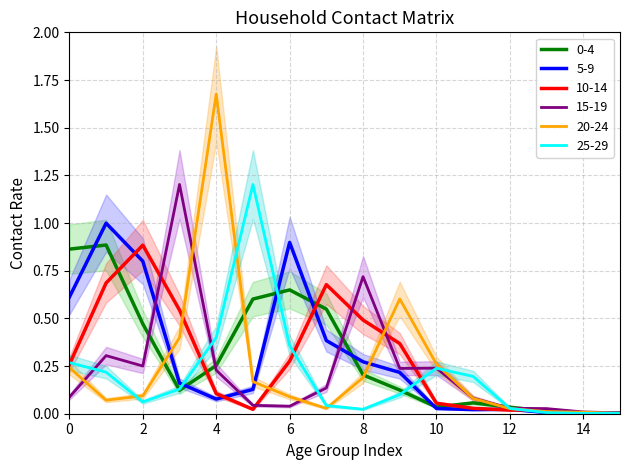

Where is 15_19 nearest to the value 0?

15